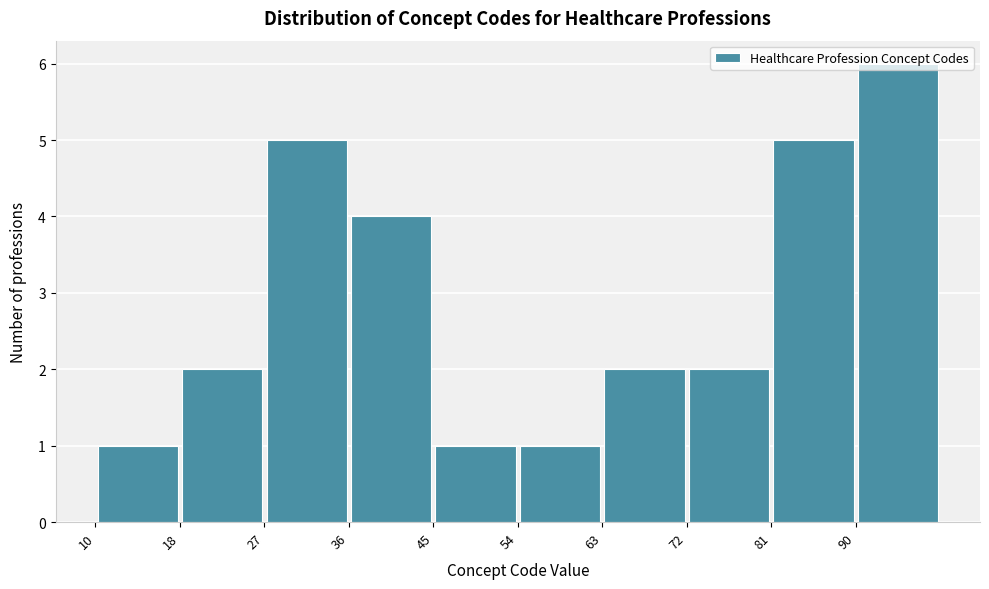

Which range on the x-axis has the tallest bar?

90.1 to 99.0